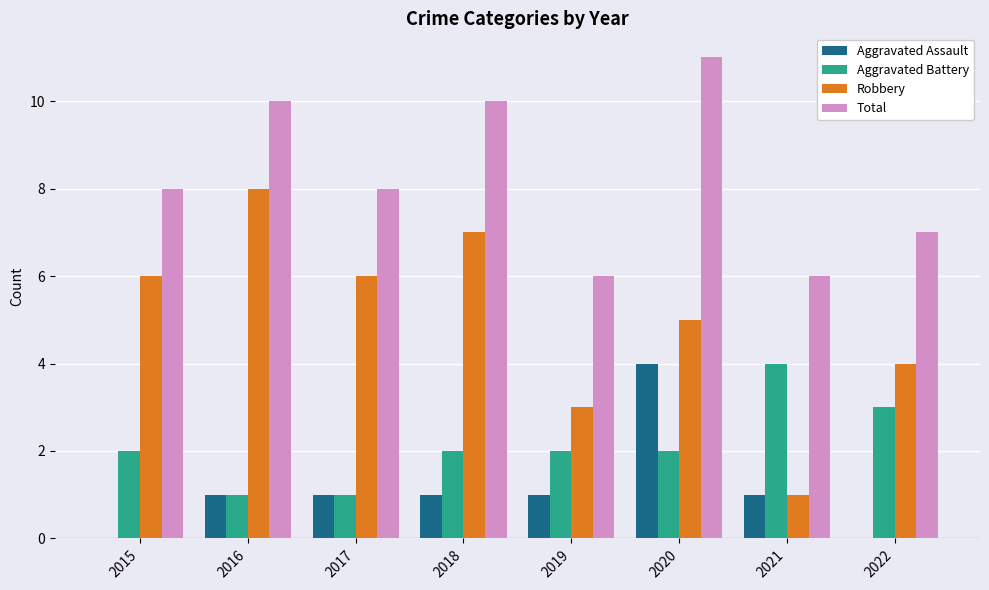

Count the number of categories in the chart.

8